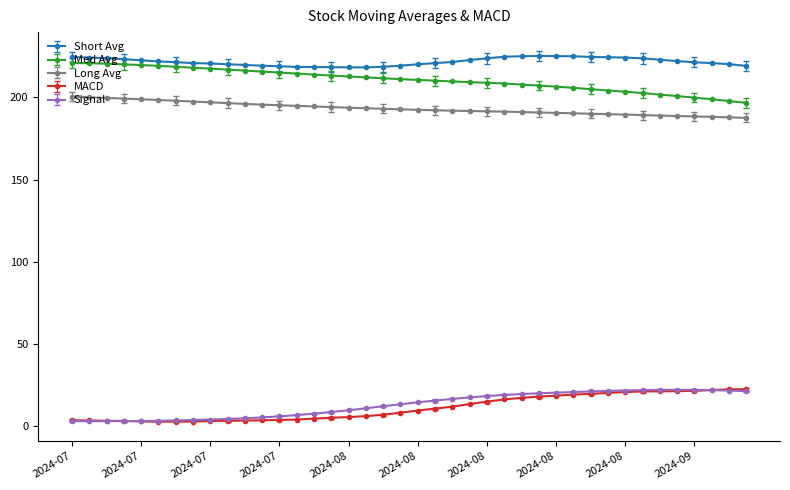

What is the minimum value shown in the chart?

2.7